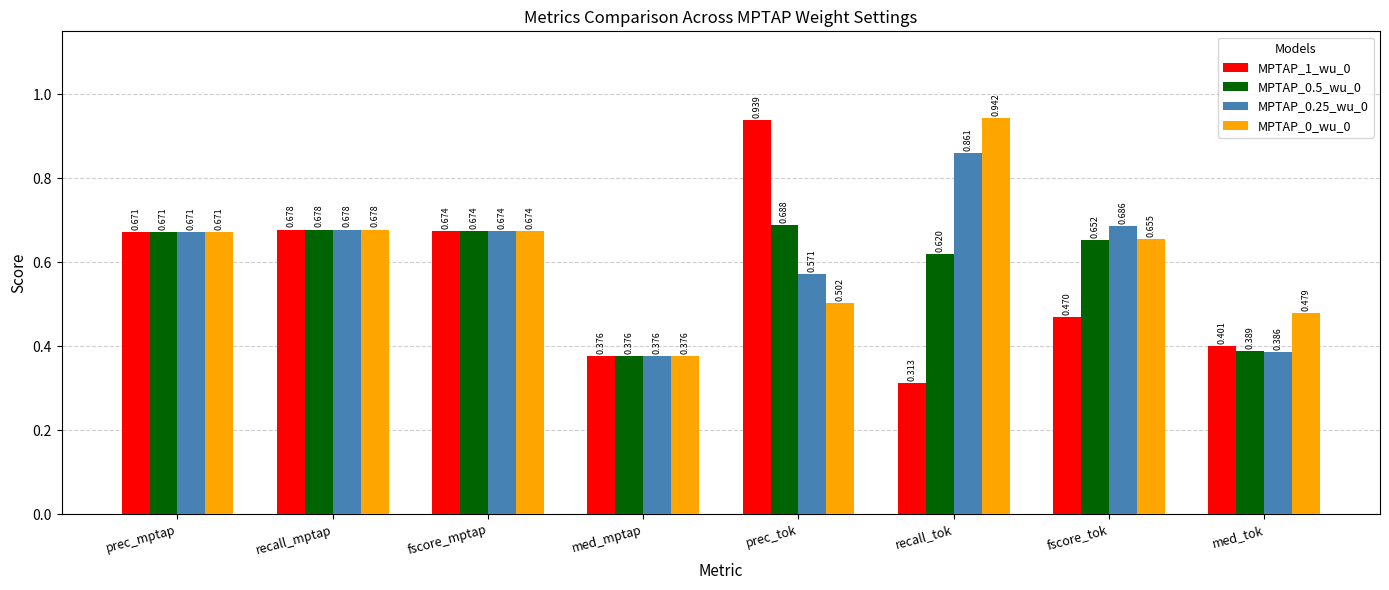

Rank the series by their maximum value, from highest to lowest.

MPTAP_0_wu_0, MPTAP_1_wu_0, MPTAP_0.25_wu_0, MPTAP_0.5_wu_0